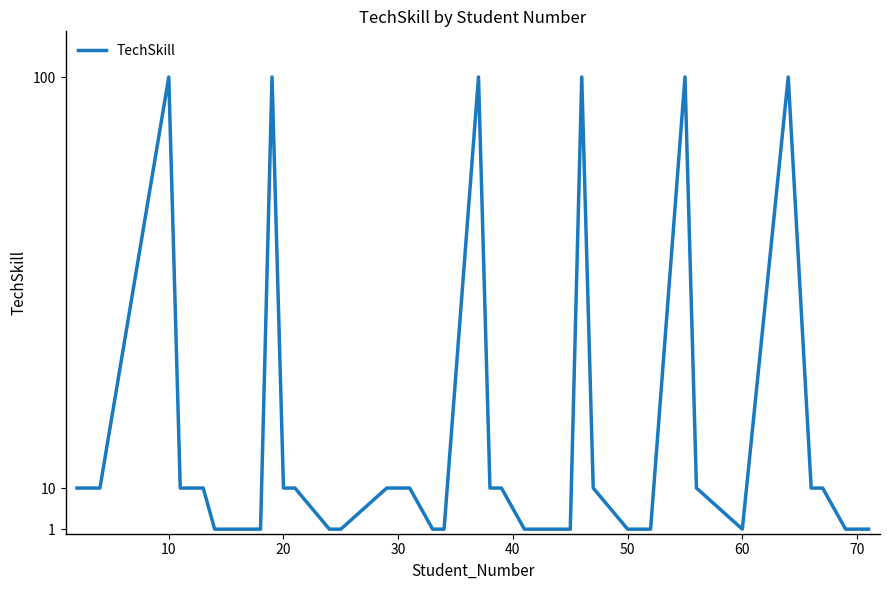

What is the difference between the maximum and minimum values?

99